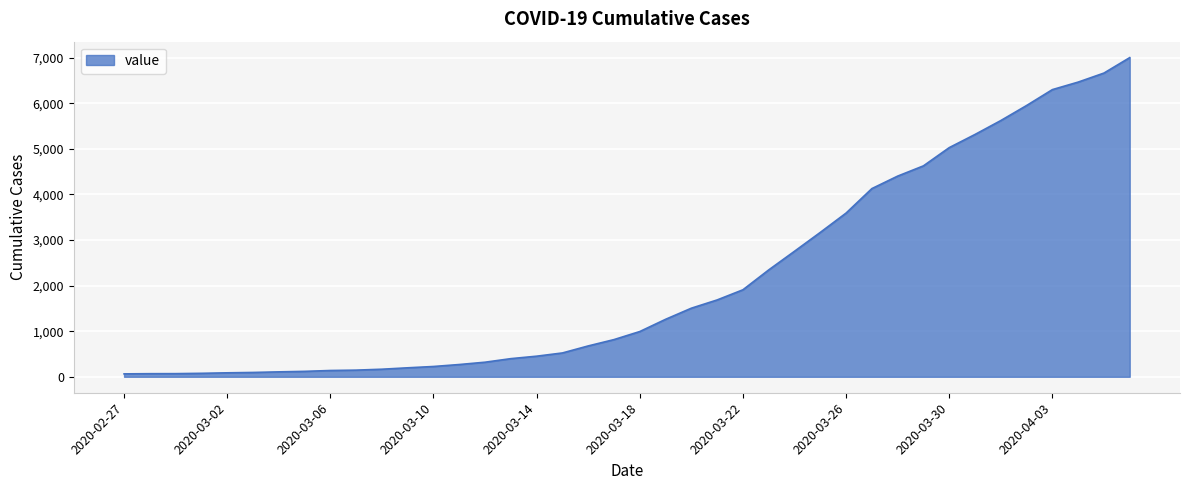

What is the difference between the maximum and minimum values?

6939